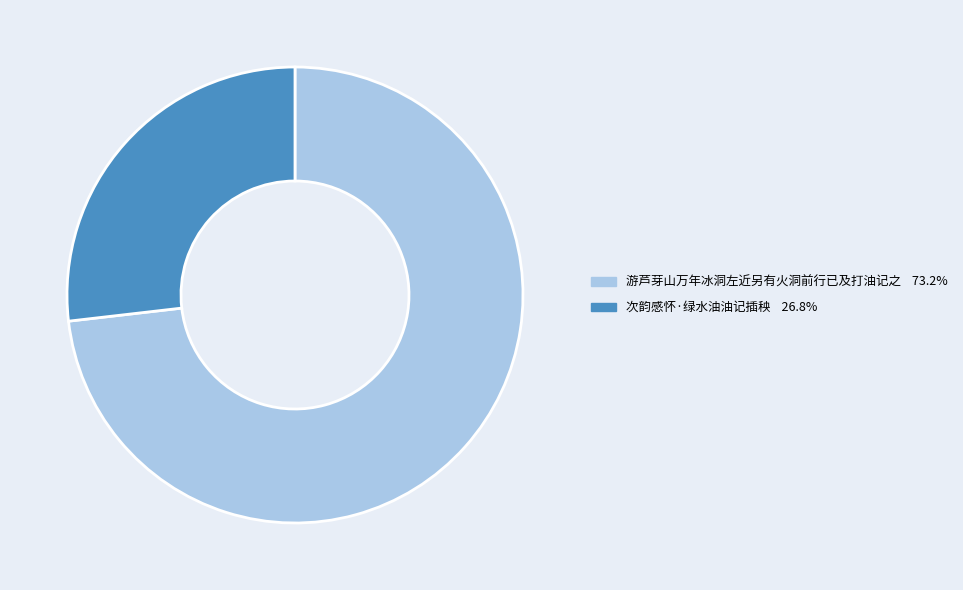

Approximately how many times larger is the value at 次韵感怀·绿水油油记插秧 compared to 游芦芽山万年冰洞左近另有火洞前行已及打油记之?

0.4